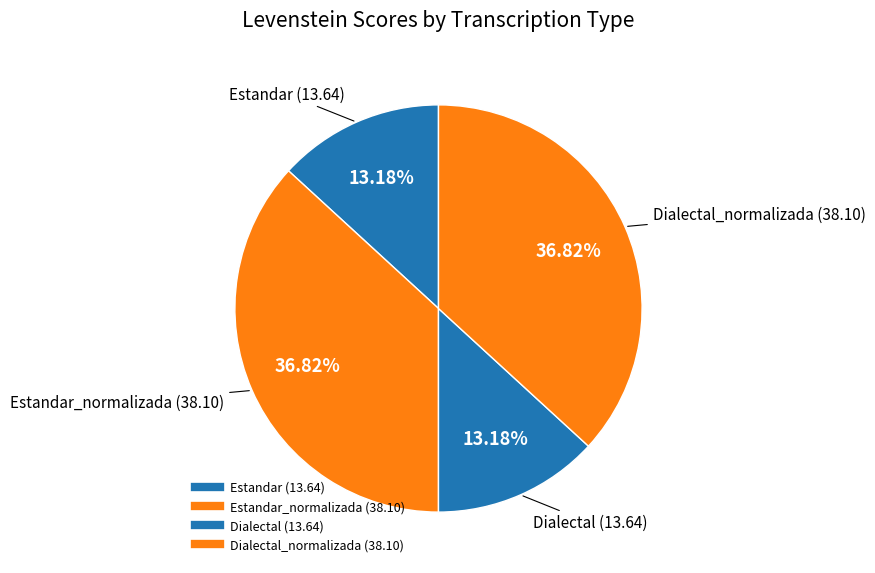

How many slices are in this pie chart?

4